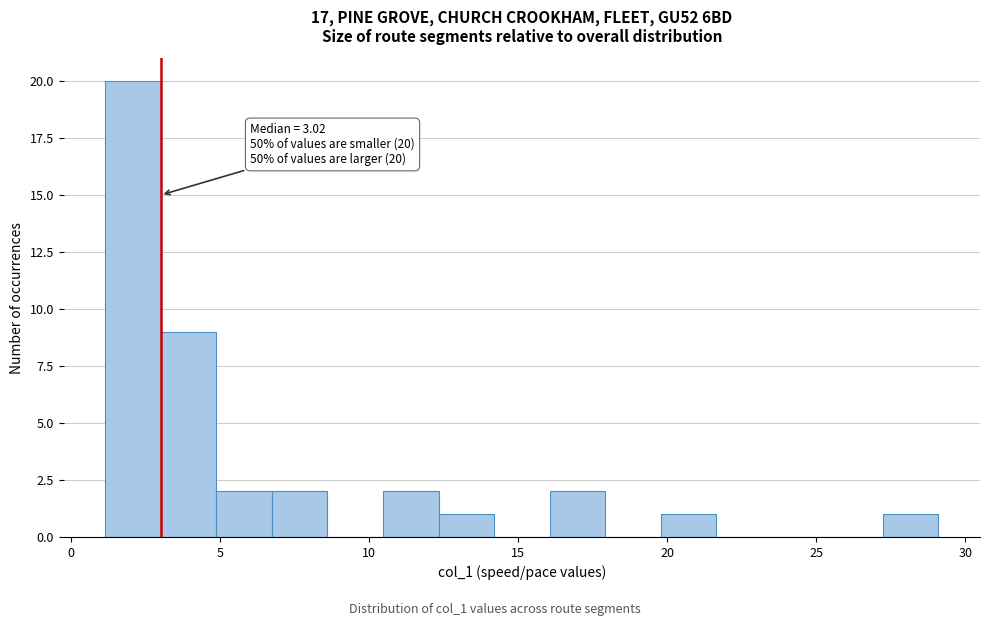

Read against the x-axis, roughly where is the centre of the tallest bar?

2.0